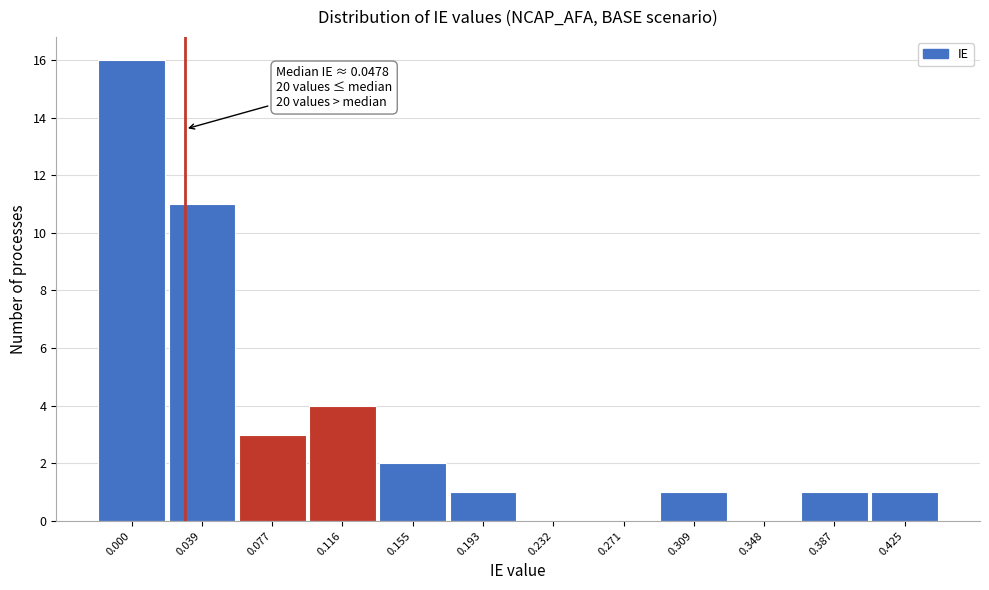

Reading left to right, what are all the values shown in this chart?

0.000=16	0.039=11	0.077=3	0.116=4	0.155=2	0.193=1	0.232=0	0.271=0	0.309=1	0.348=0	0.387=1	0.425=1